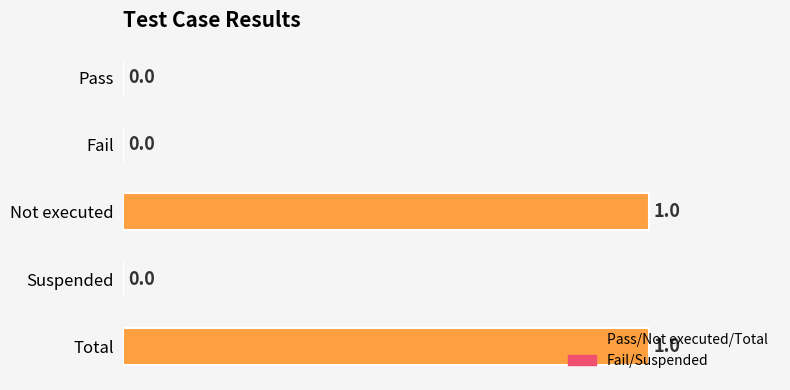

How many data points are above 0?

2